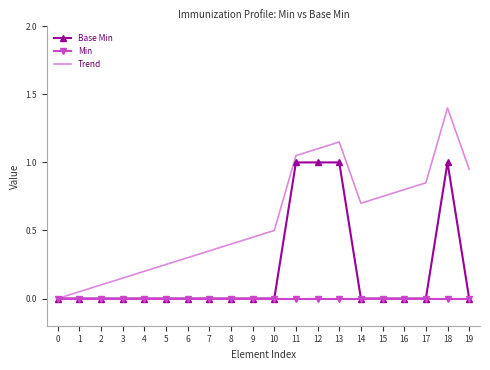

True or false: Trend has more than 2 interior local peaks.

False